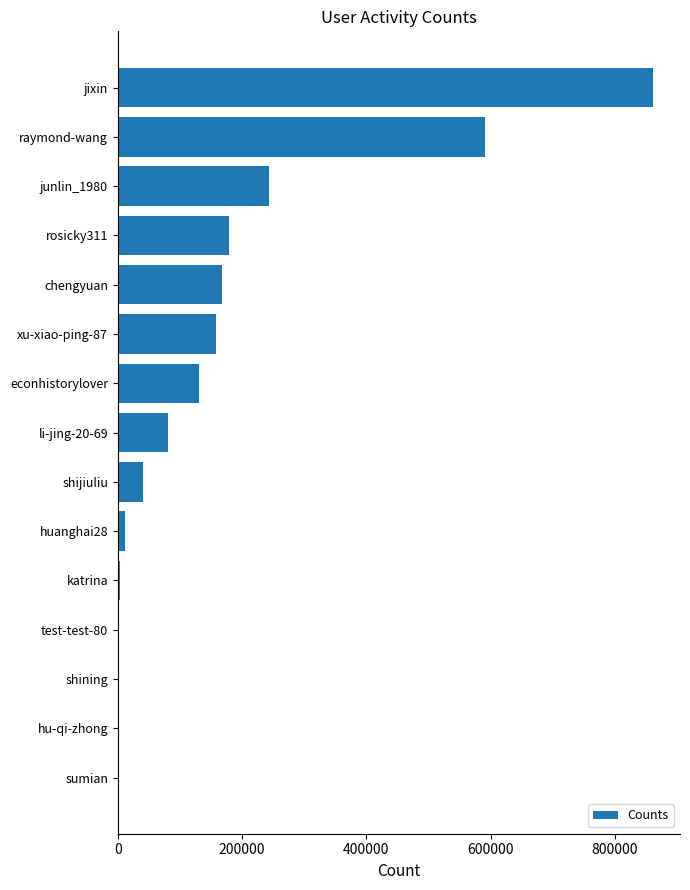

The value at shijiuliu is 39892. True or false?

True